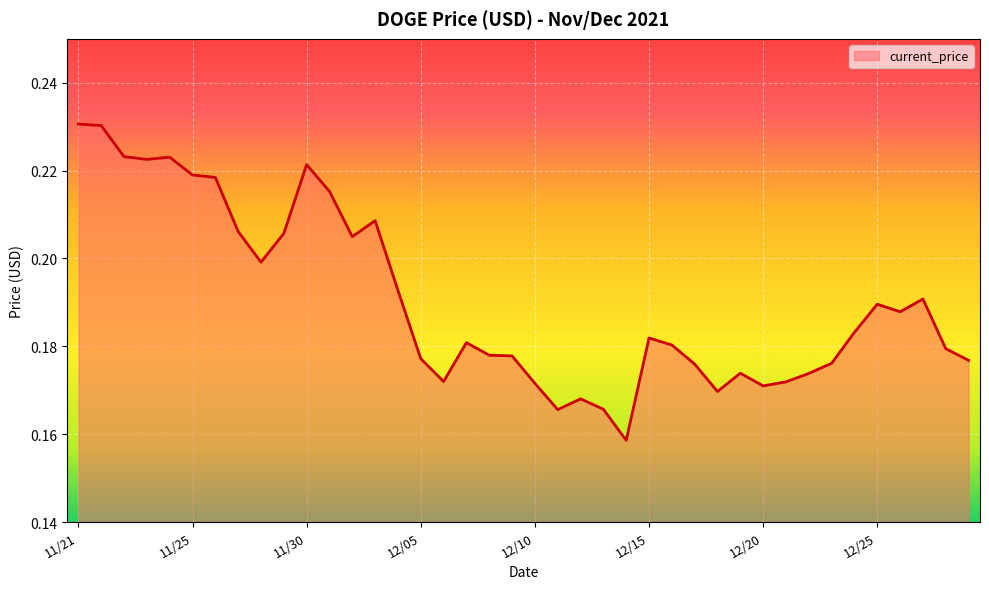

How many distinct data groups are displayed?

1